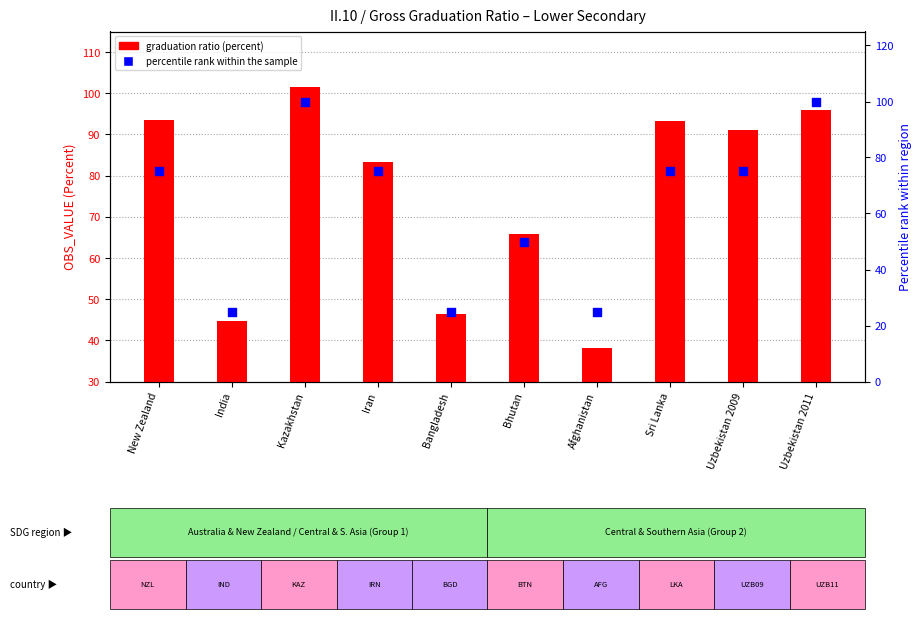

What is the total value across all series at New Zealand?

168.6